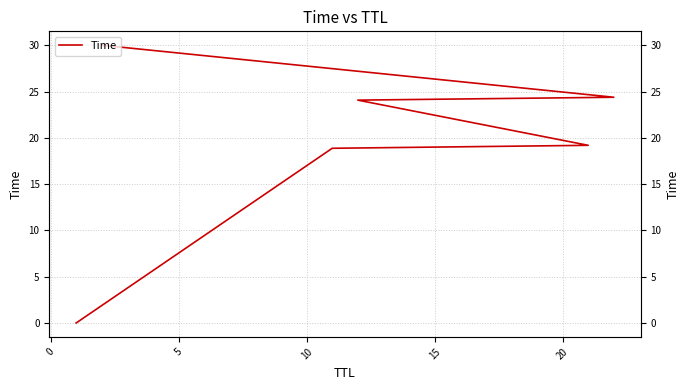

Is it true that the value at 20 is 45.3?

False